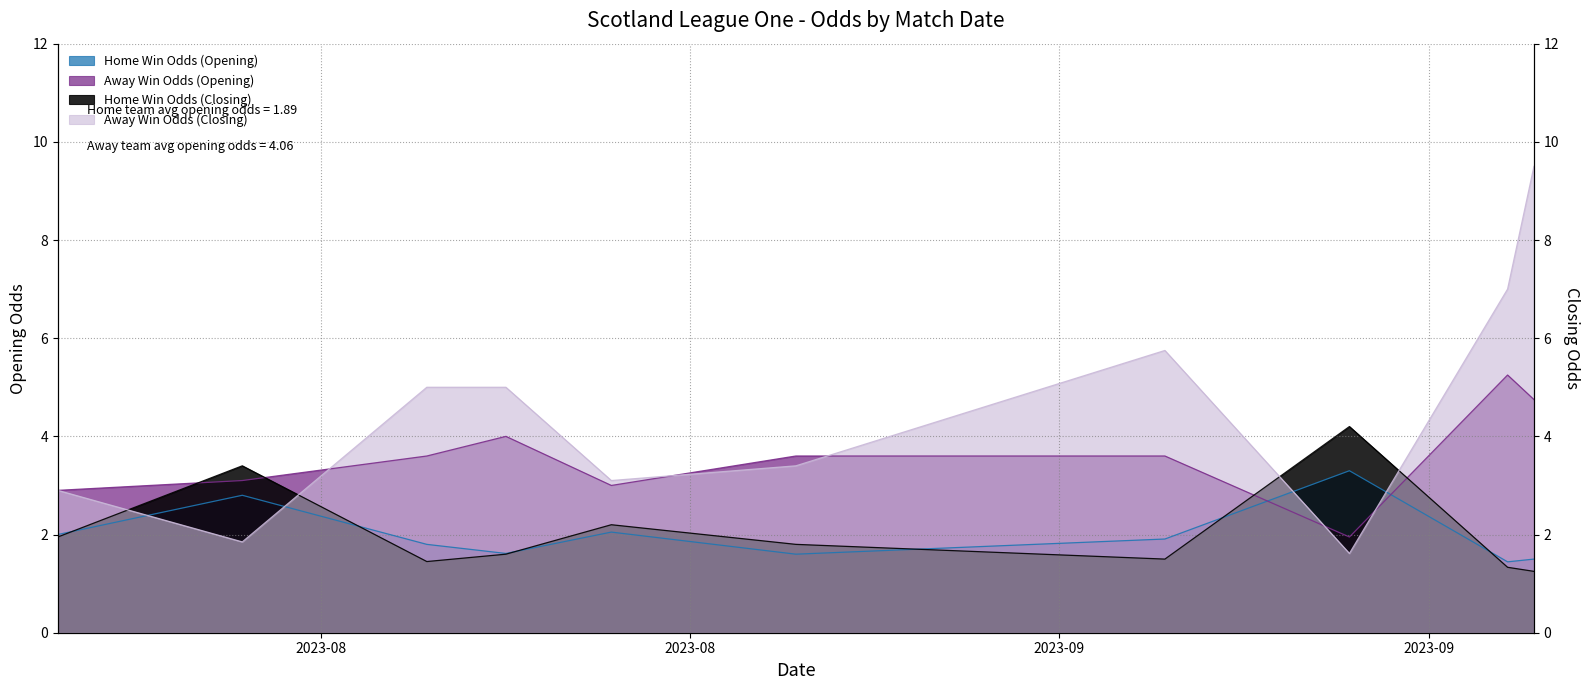

How many values in the oddA series exceed 5?

3